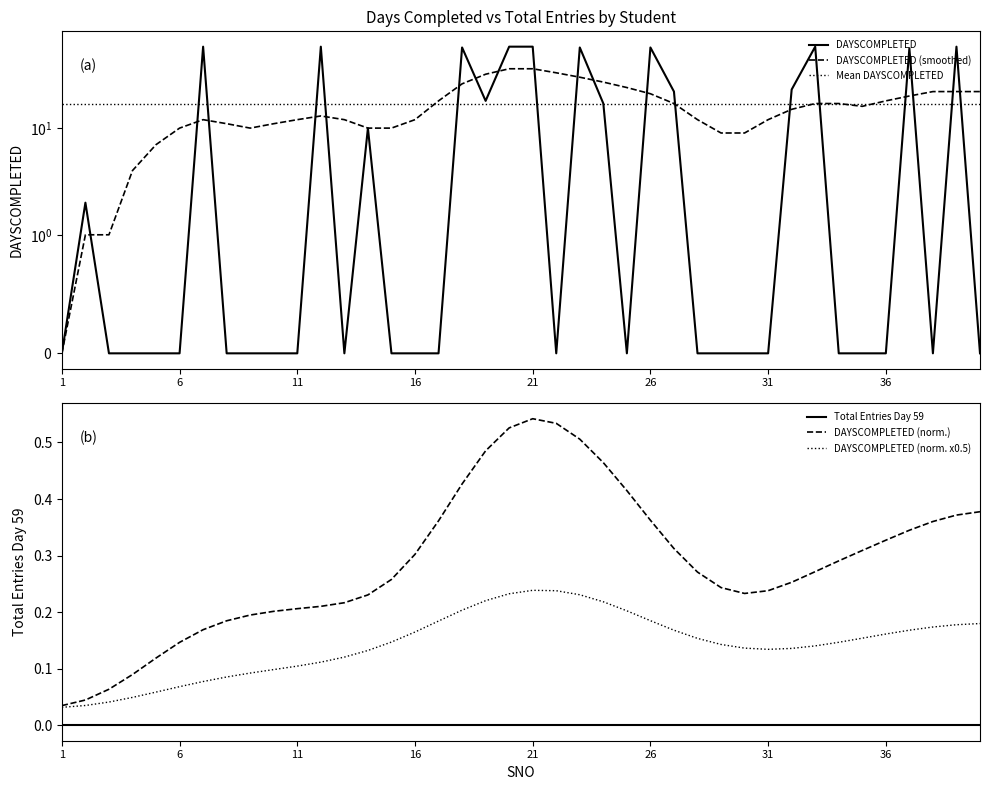

True or false: Total Entries Day 59 and DAYSCOMPLETED (norm.) intersect in this chart.

False